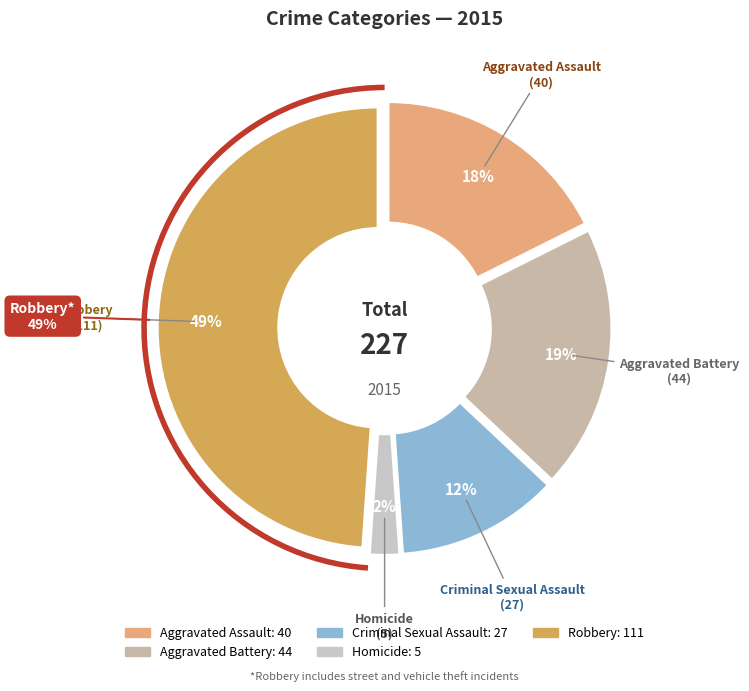

Approximately how many times larger is the value at Aggravated Assault compared to Homicide?

8.0